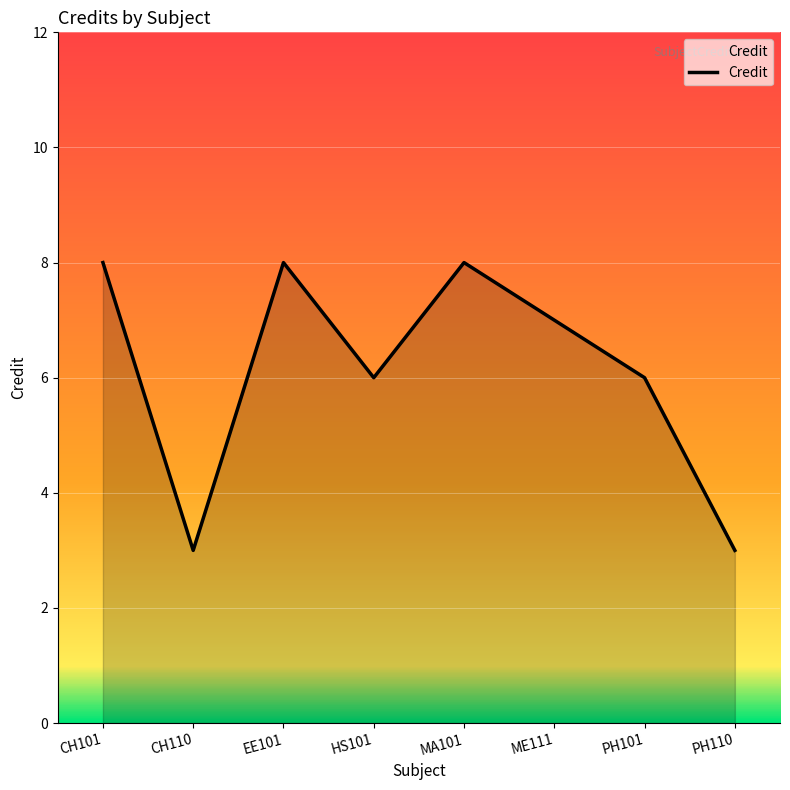

Where is the first local minimum?

CH110